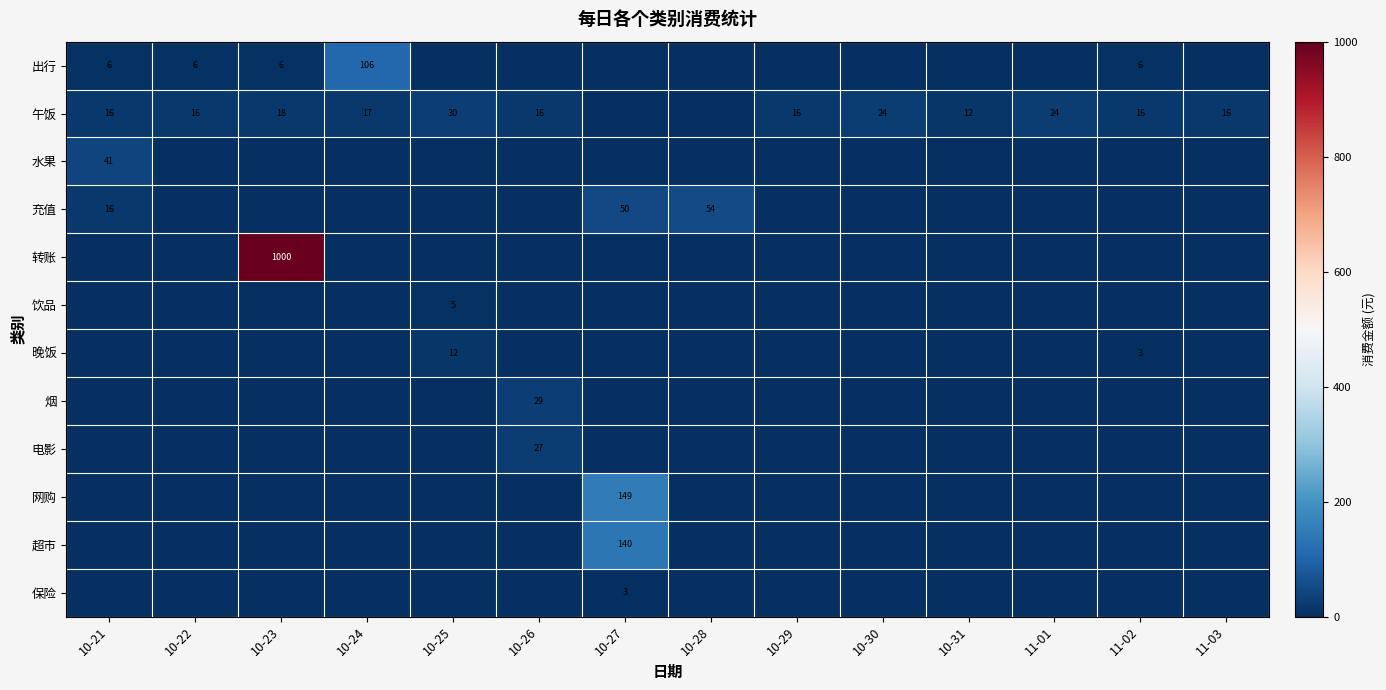

At 10-21, list the series in order from smallest to largest.

转账, 饮品, 晚饭, 烟, 电影, 网购, 超市, 保险, 出行, 充值, 午饭, 水果